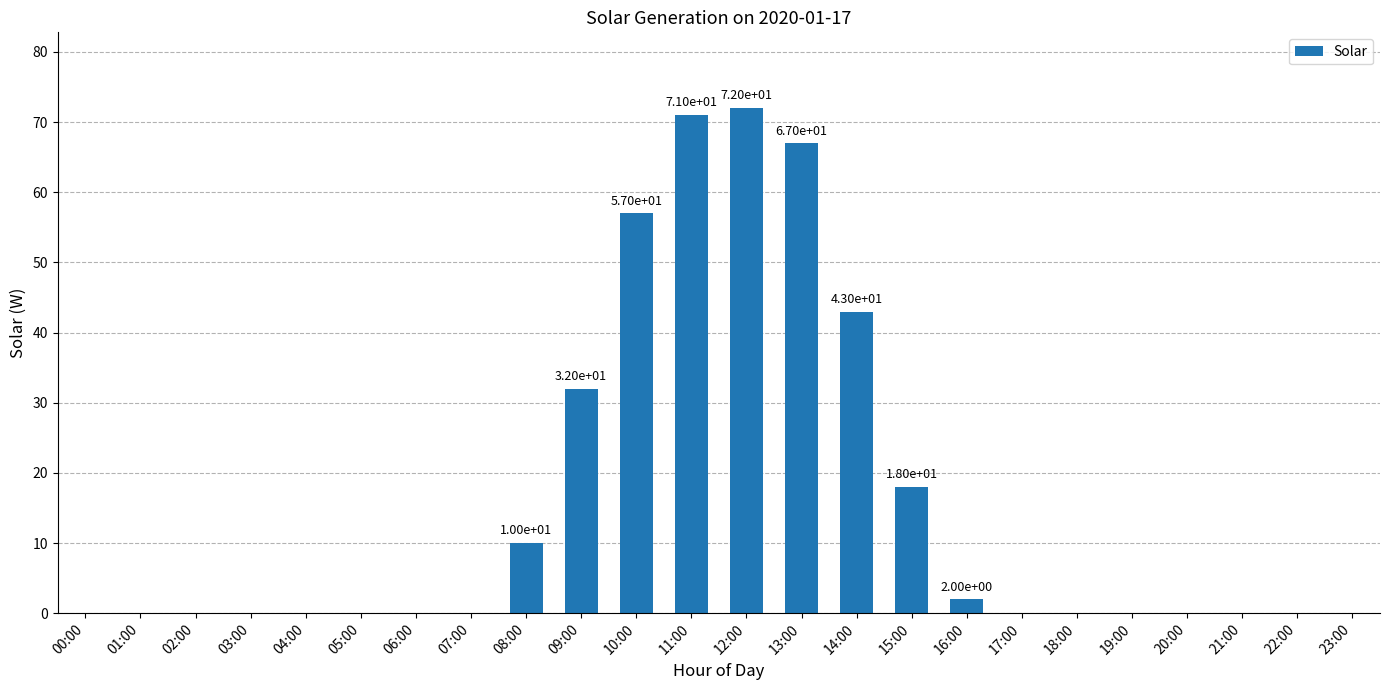

At which label is the value closest to 36?

09:00